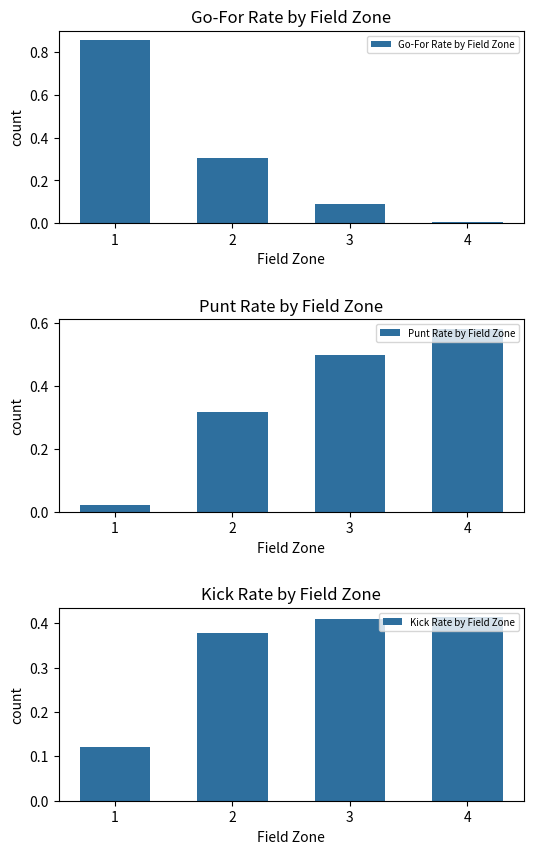

Reading left to right, list all the values displayed in this chart.

Go-For Rate by Field Zone: 0.9	0.3	0.1	0.0
Punt Rate by Field Zone: 0.0	0.3	0.5	0.6
Kick Rate by Field Zone: 0.1	0.4	0.4	0.4